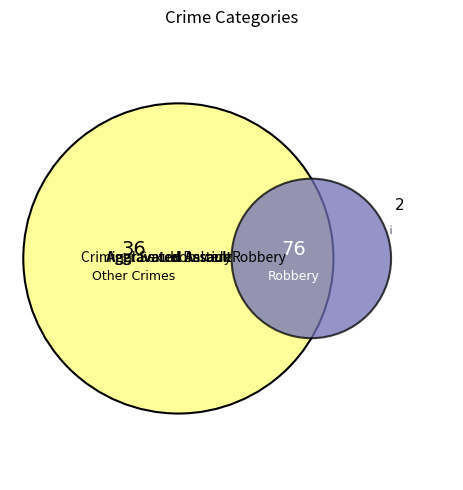

To the nearest percent, what is the combined percentage of Criminal Sexual Assault and Total?

67%